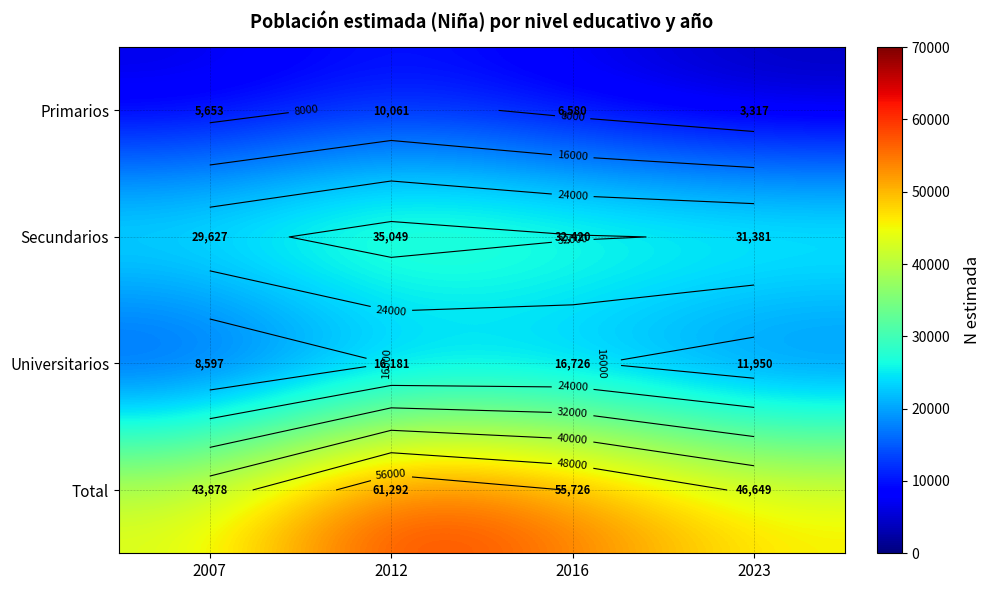

What is the total value across all series at 2007?

87755